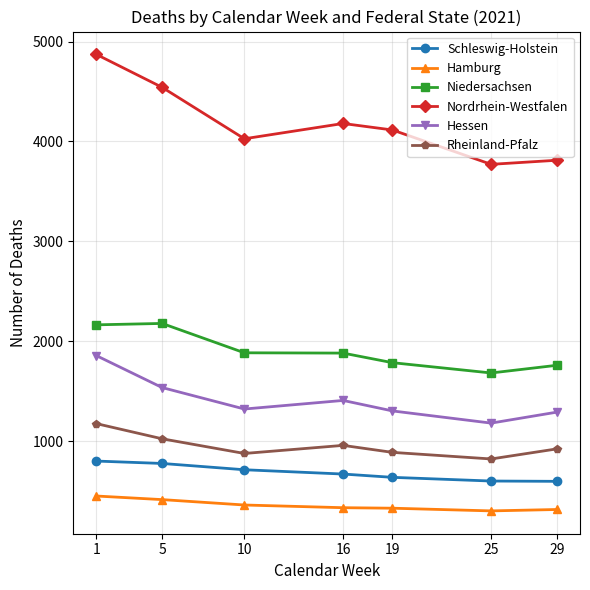

What is the minimum value for Niedersachsen?

1682